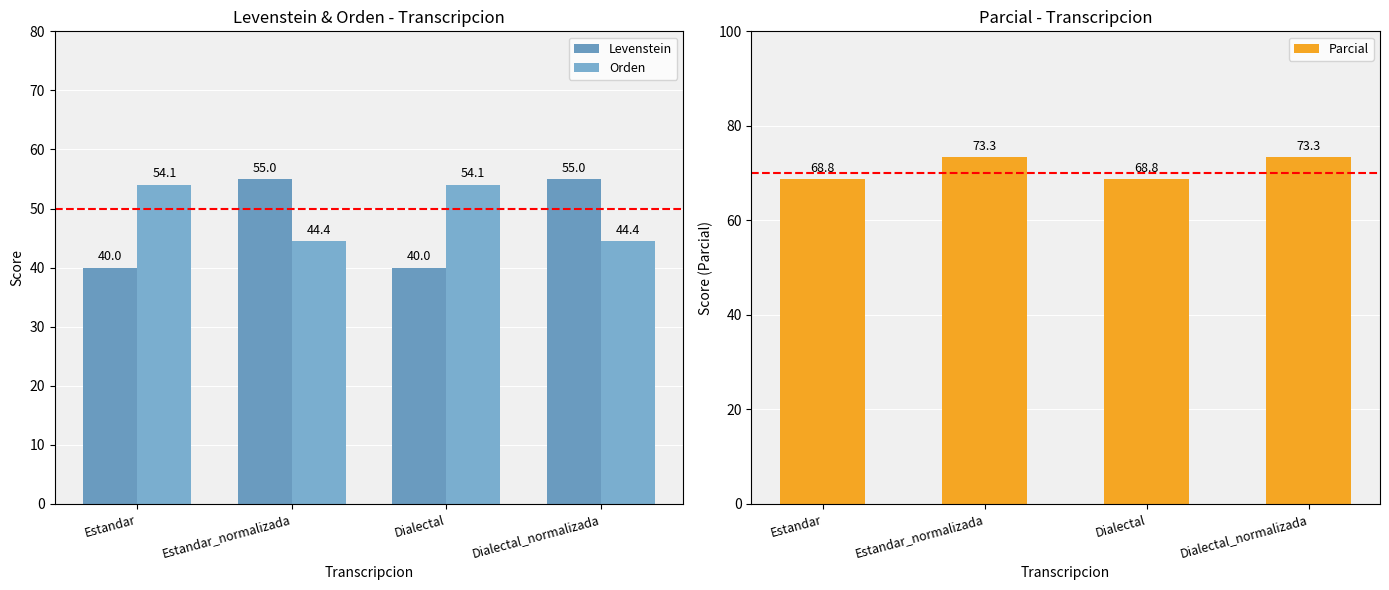

Where is Parcial nearest to the value 71?

Estandar